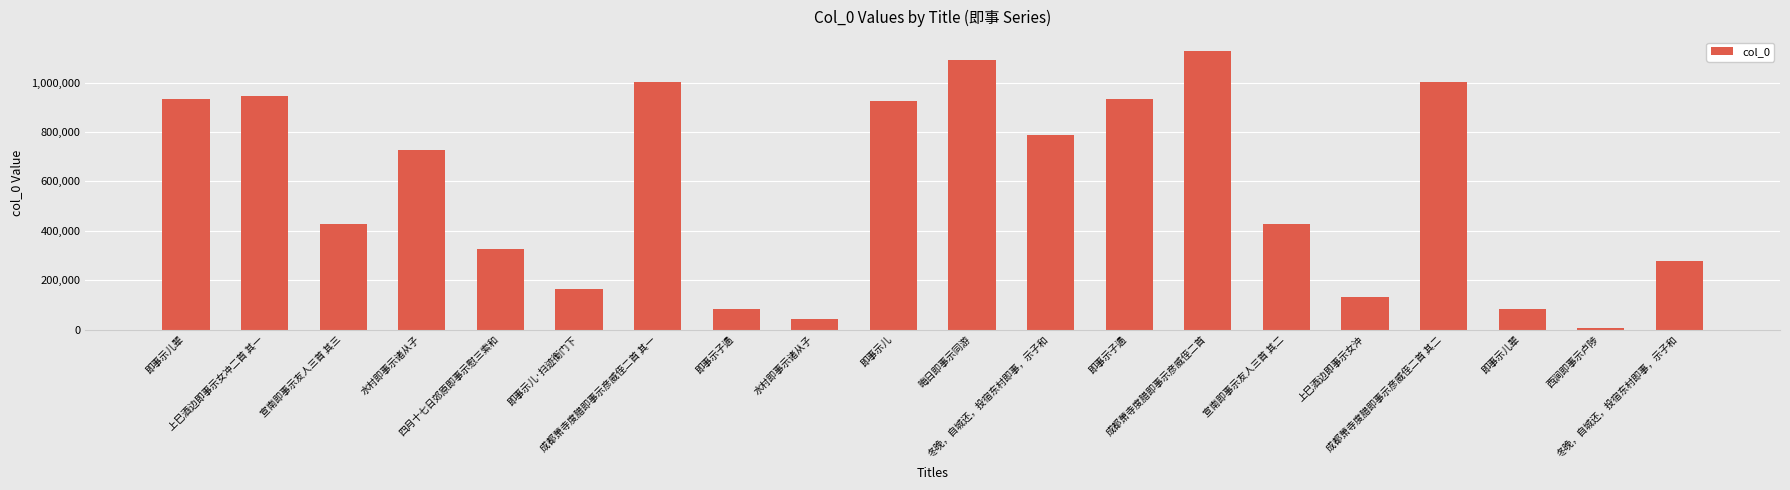

True or false: the data shows 186625 at 冬晚，自城还，投宿东村即事，示子和.

False